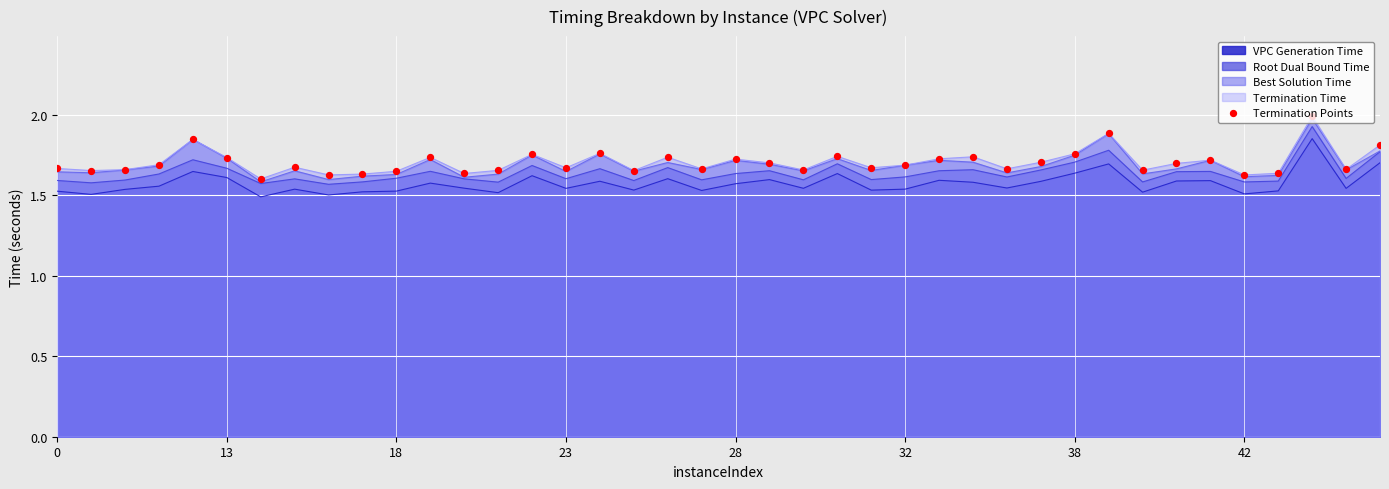

True or false: Root Dual Bound Time has a value of 1.6 at 32.

True